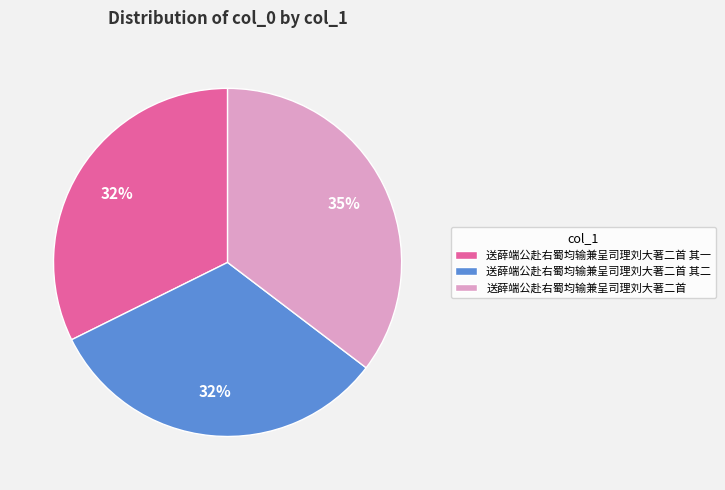

Which category has the biggest portion of the pie?

送薛端公赴右蜀均输兼呈司理刘大著二首